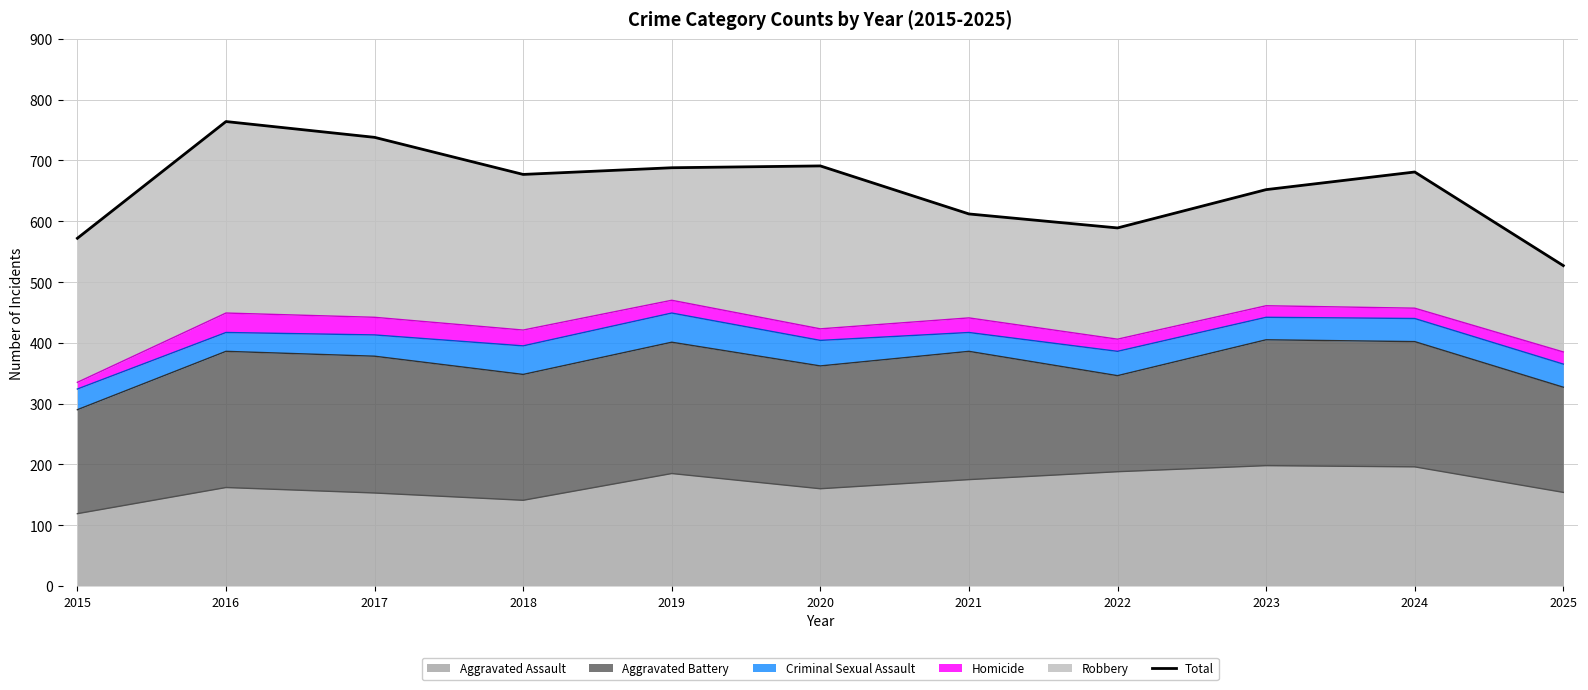

What is the difference between the maximum and minimum values?

237